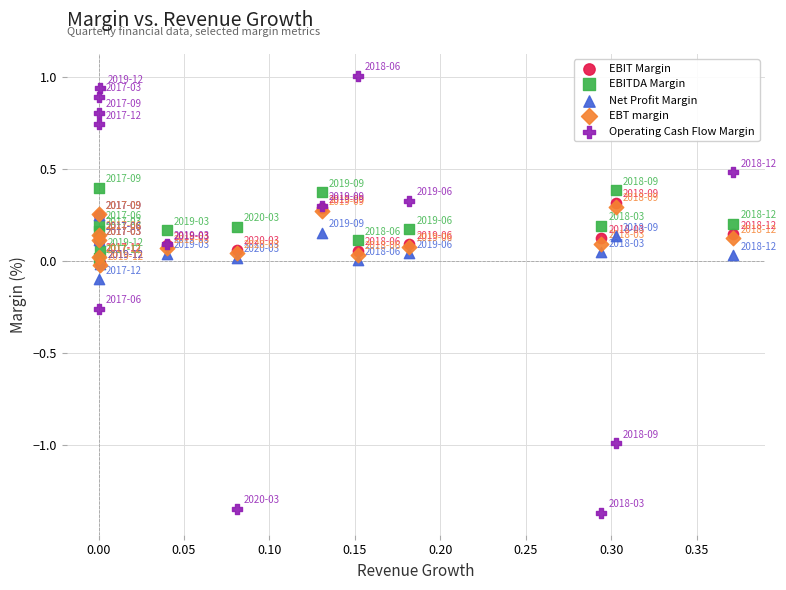

Which series has the widest spread of Y values?

Operating Cash Flow Margin